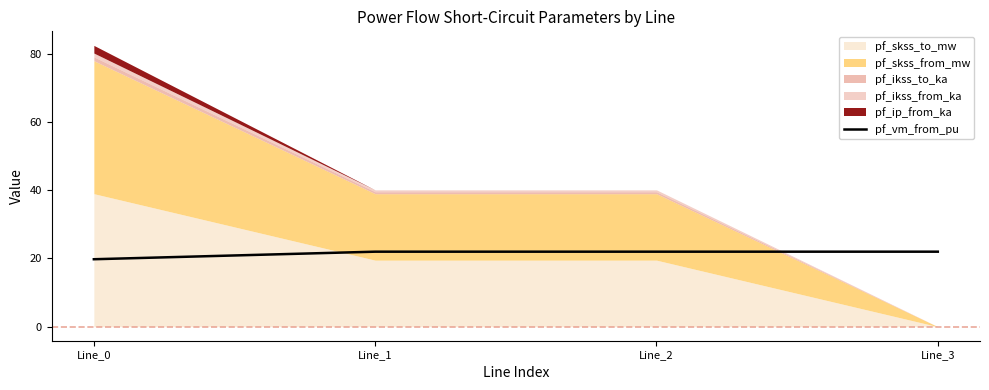

At which label does the data first exceed 22?

Line_1